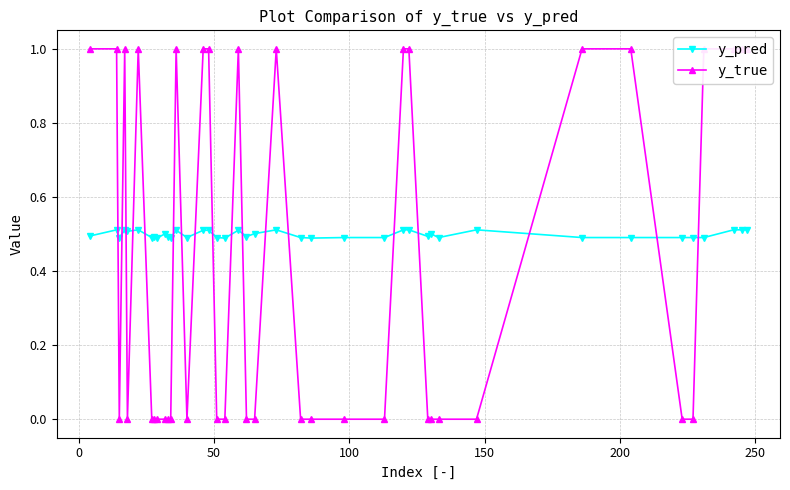

Count the y_pred values in the range 0 to 1.

40